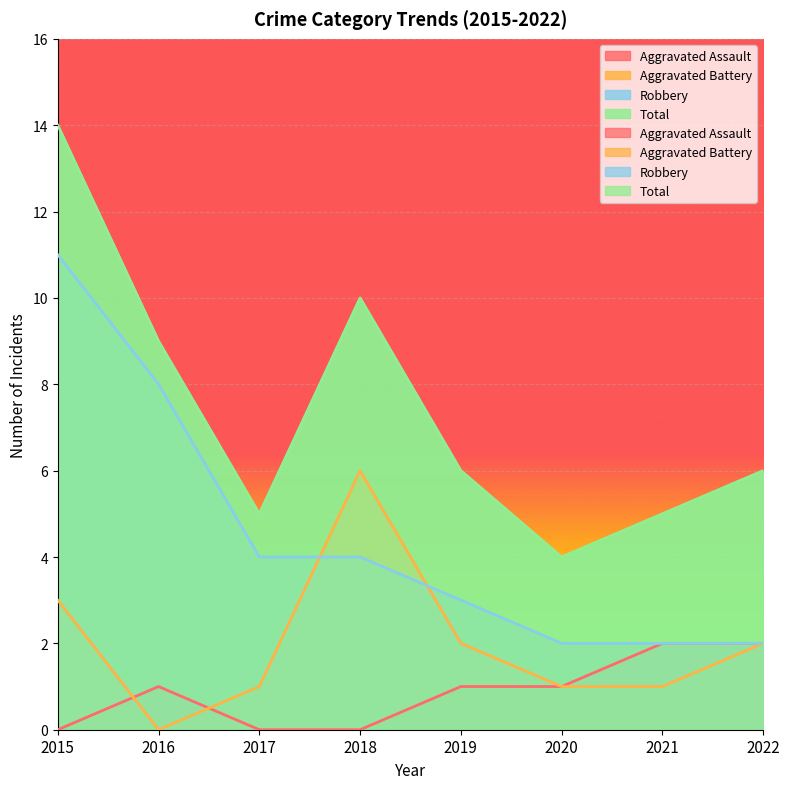

What is the value of the Aggravated Assault point at the 8th from the left?

2